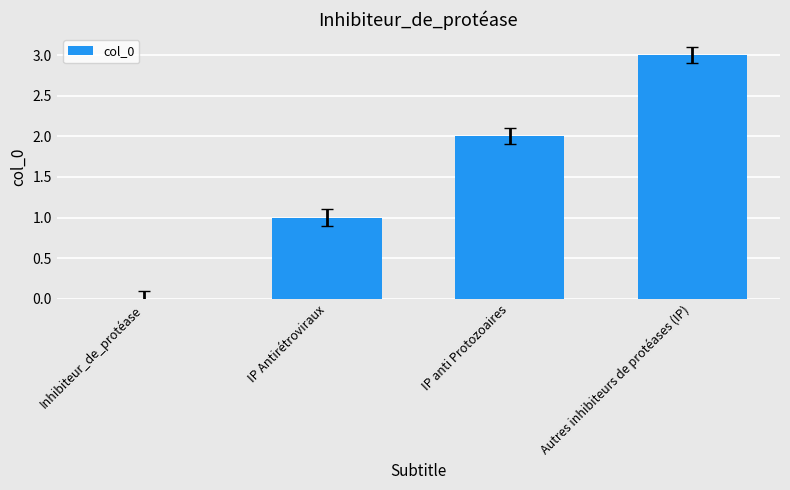

The chart shows a value of 2 at Inhibiteur_de_protéase. True or false?

False